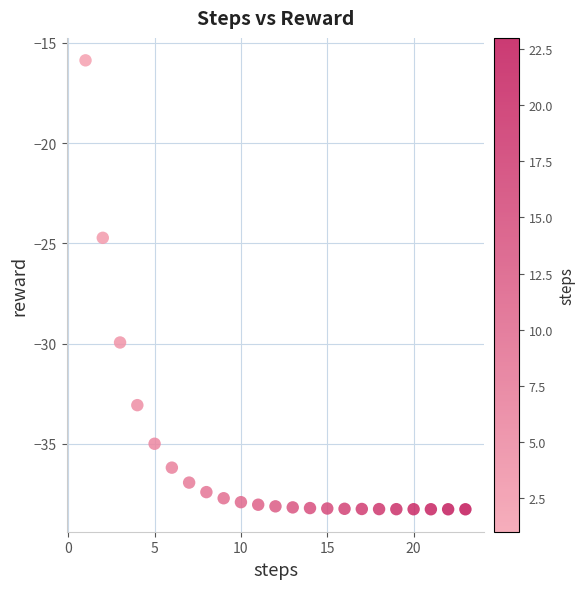

What Y value in the scatter plot is closest to -27?

-24.7